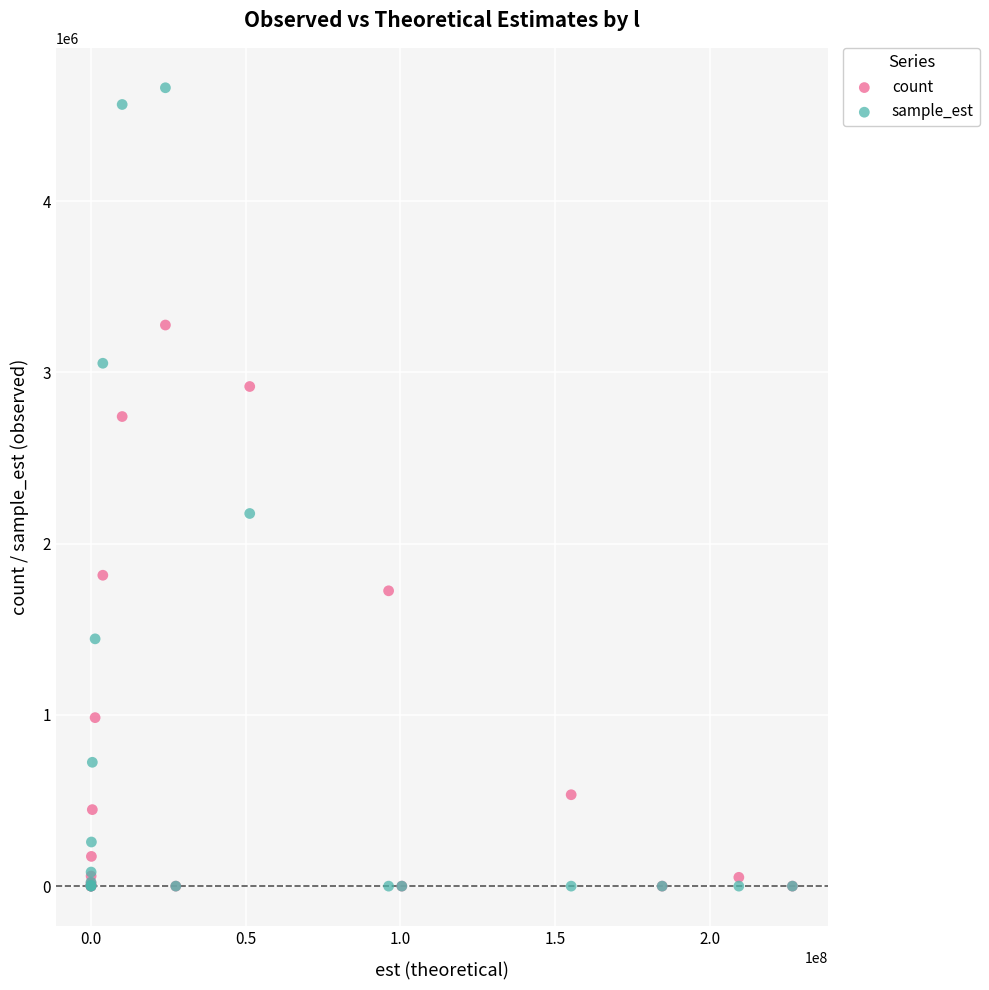

Across all series, what Y value is closest to 2330637?

2175606.0